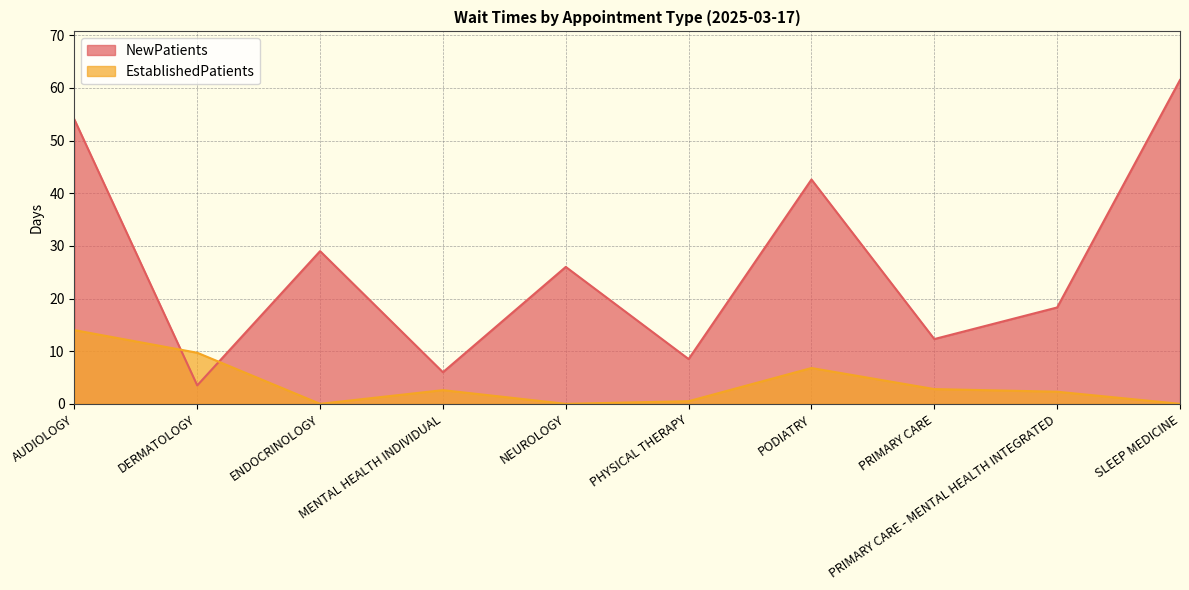

List the series in order of their peak value, lowest first.

EstablishedPatients, NewPatients